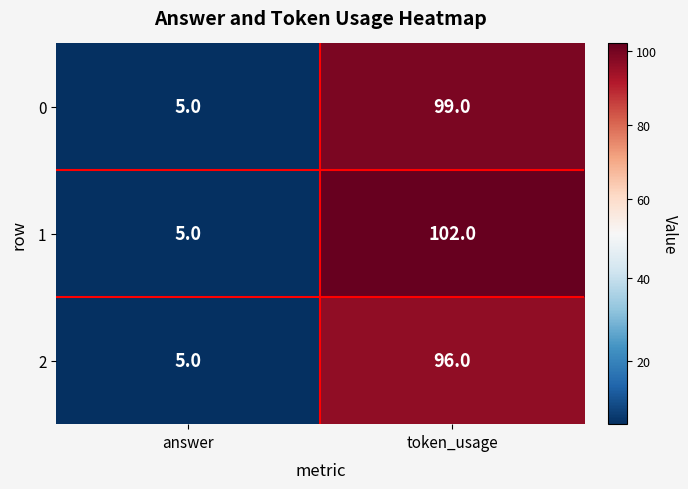

Which category has the lowest value across all series?

answer